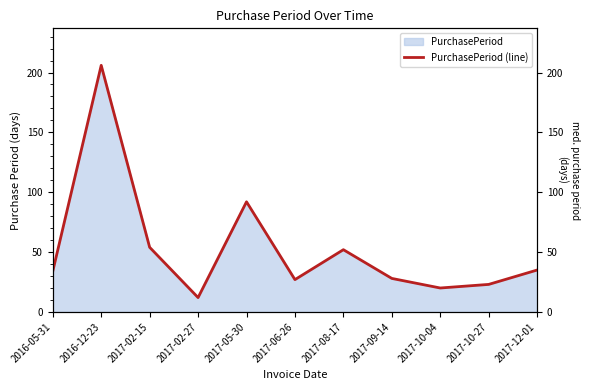

Which category has the lowest value across all series?

2017-02-27